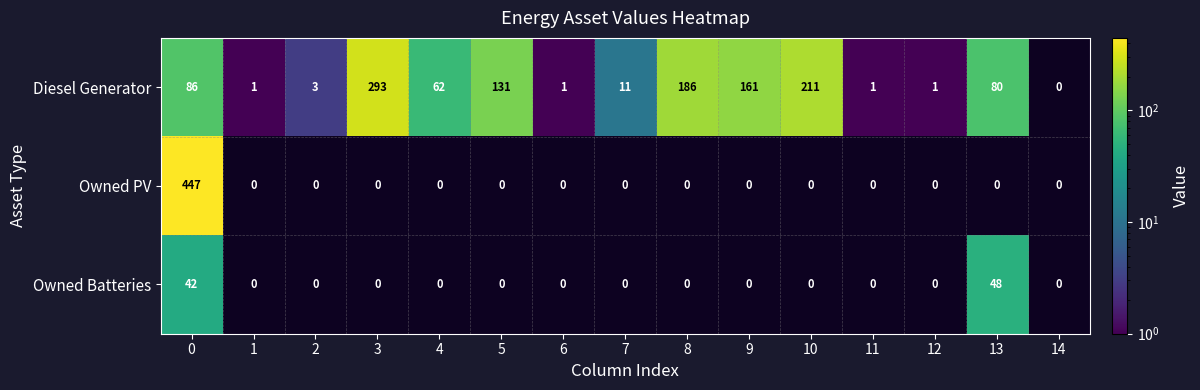

At which category does the chart reach its minimum across all series?

1